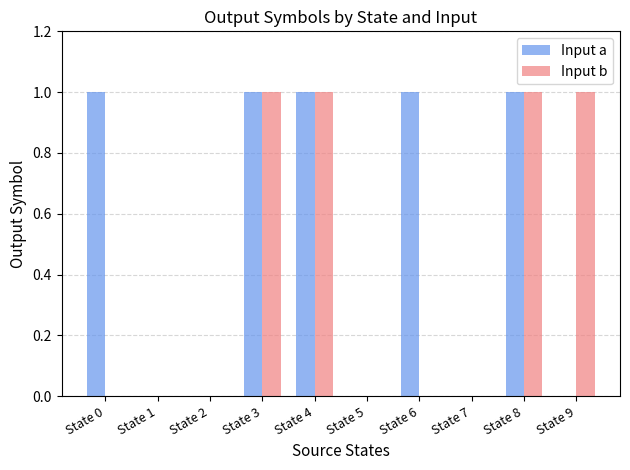

Which series changed the most between State 6 and State 7?

Input a